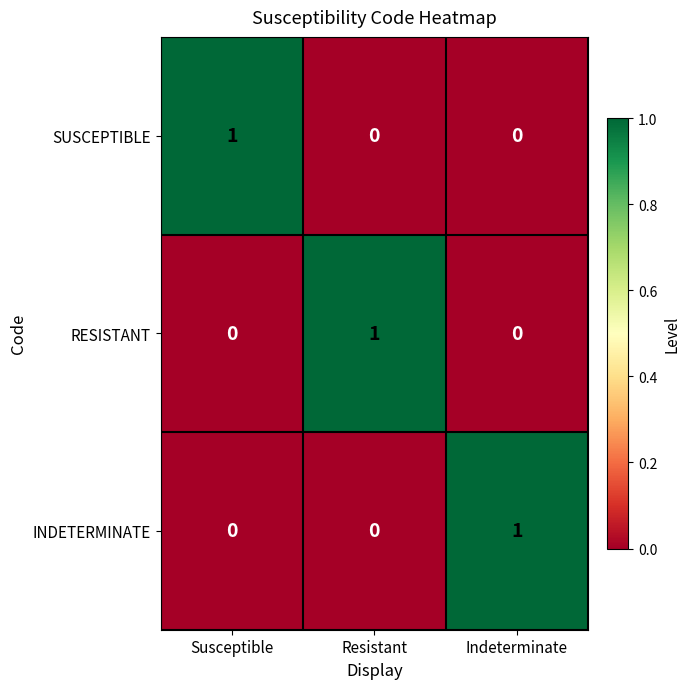

What is the difference between the highest and lowest values at Susceptible?

1